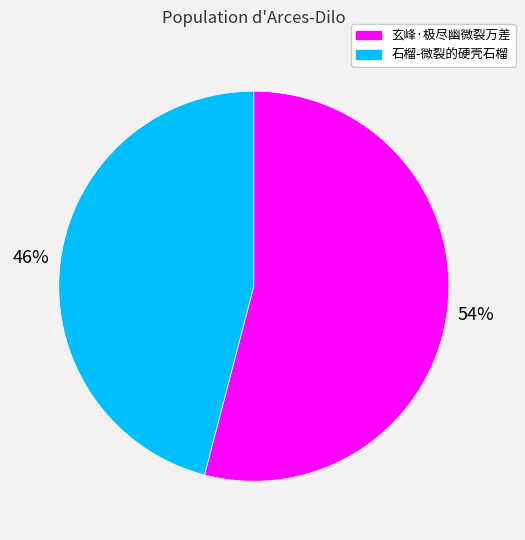

How many slices are in this pie chart?

2